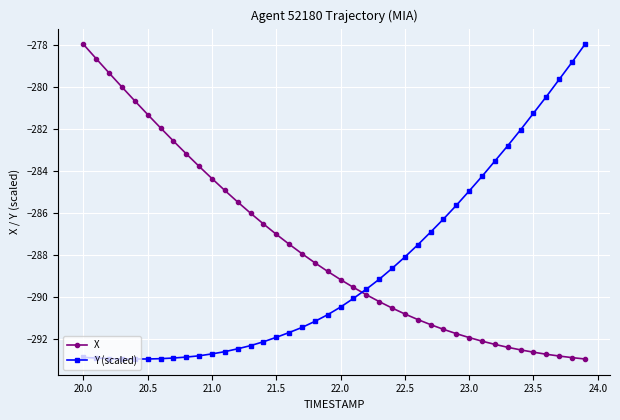

Rank the series by their average value, from highest to lowest.

X, Y (scaled)